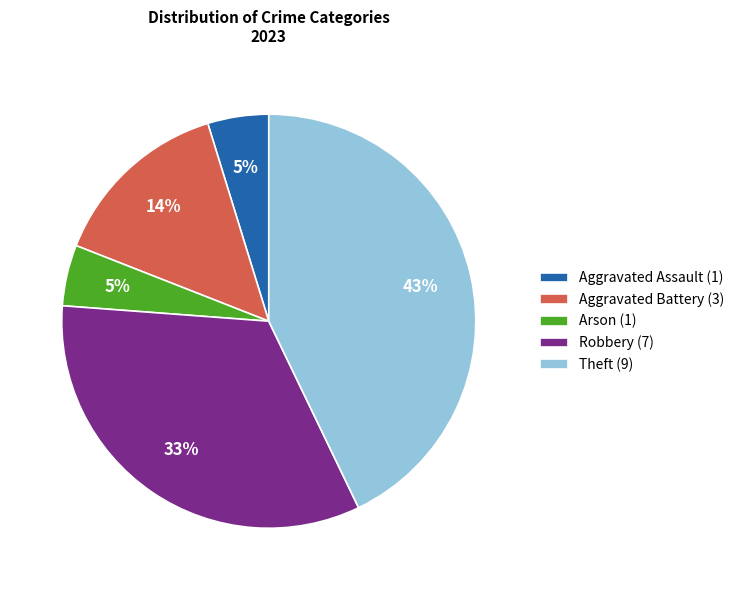

Count the number of slices in the pie.

5